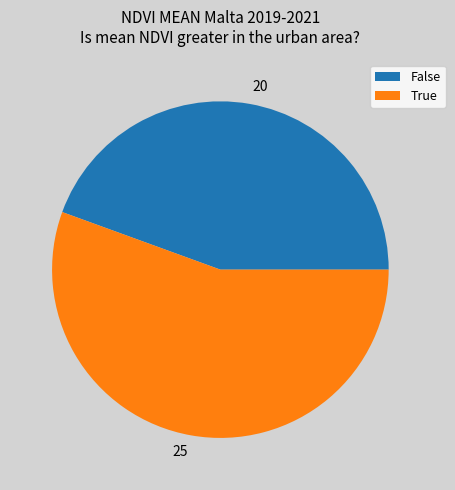

Is there any slice that represents more than half of the pie?

Yes